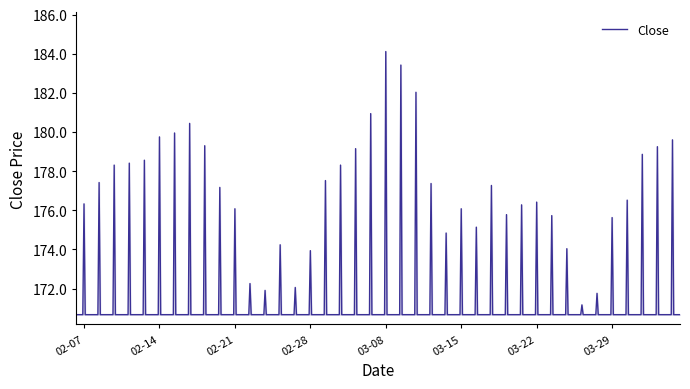

What is the smallest value displayed?

170.7